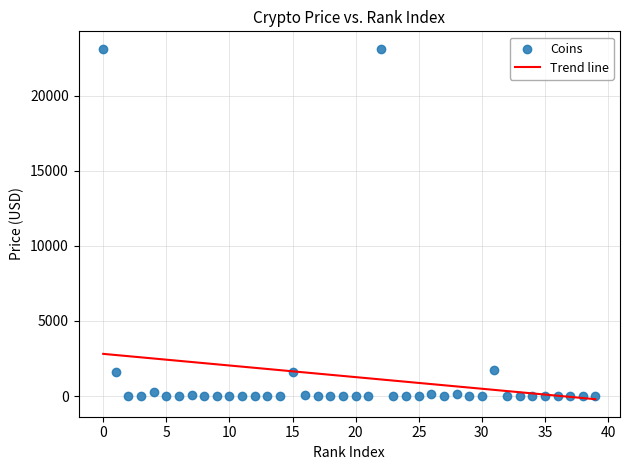

What is the range of Y values (max minus min)?

23113.8